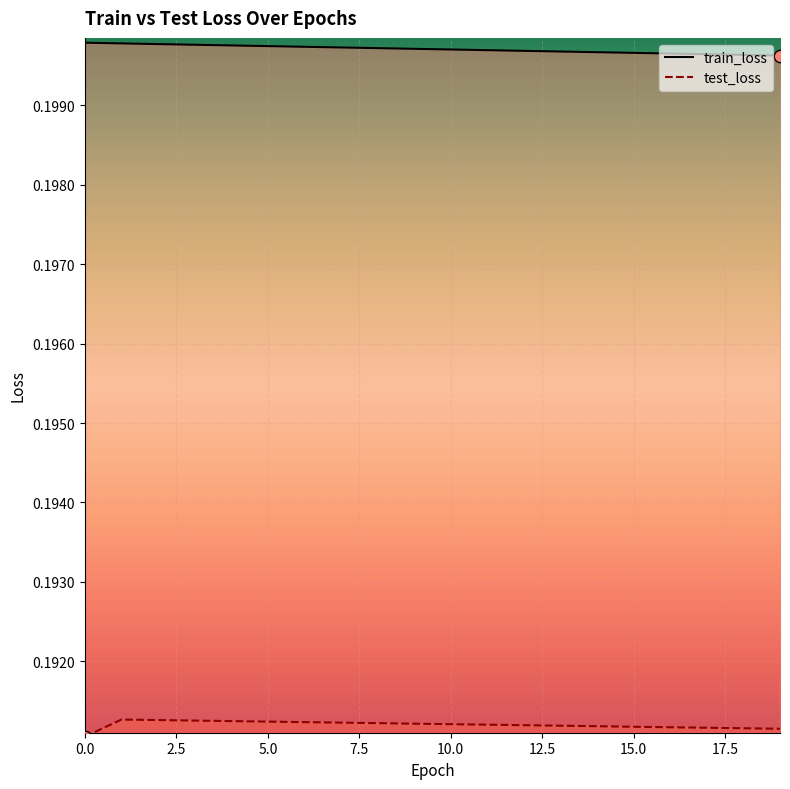

Is the value of train_loss at 2 greater than the value of test_loss at 14?

Yes